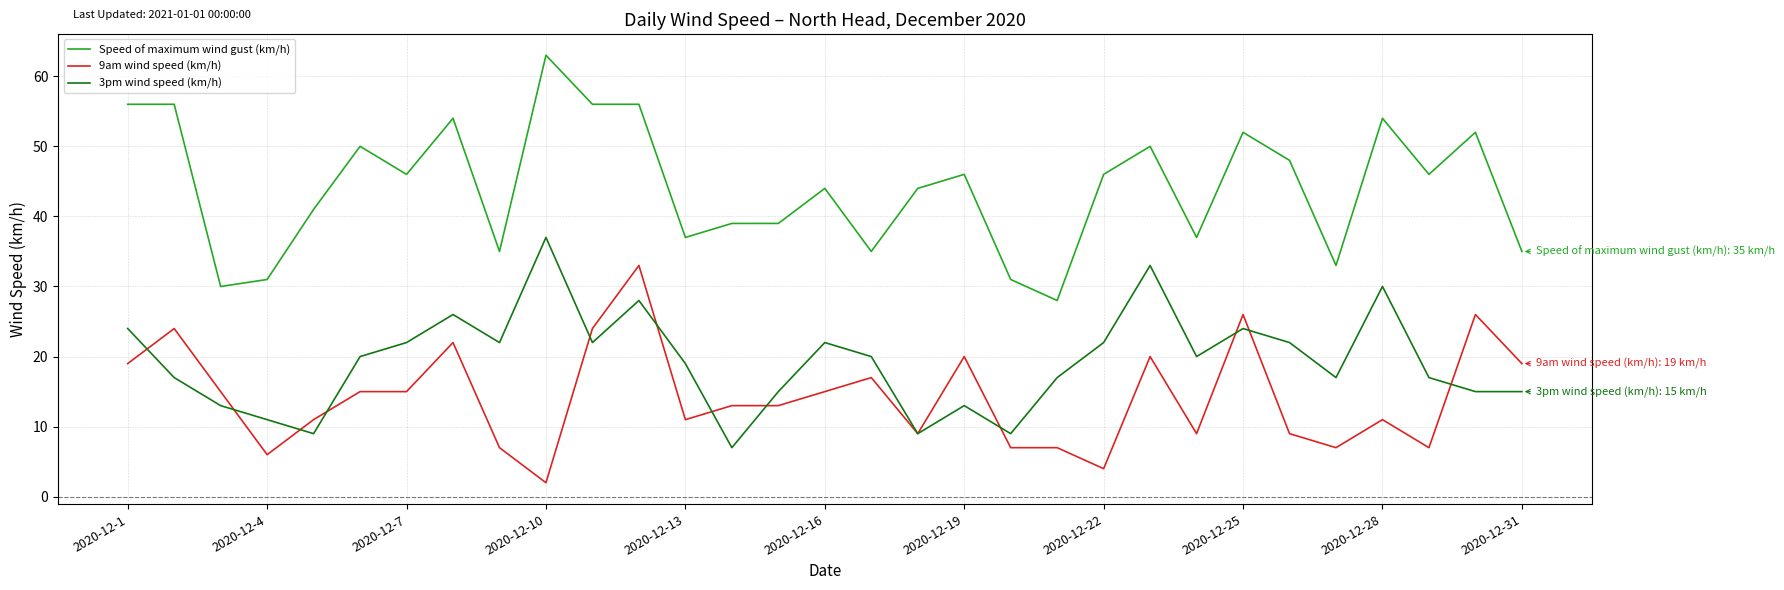

List the series in order of their peak value, highest first.

Speed of maximum wind gust (km/h), 3pm wind speed (km/h), 9am wind speed (km/h)